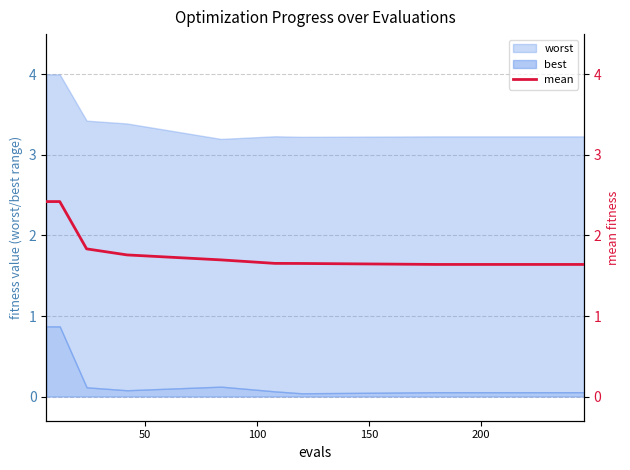

What is the maximum value for best?

0.9